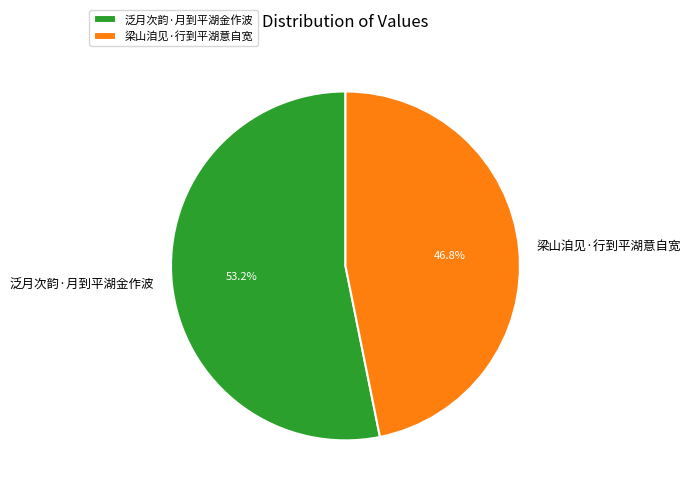

Which category has the smallest portion of the pie?

梁山洎见·行到平湖意自宽